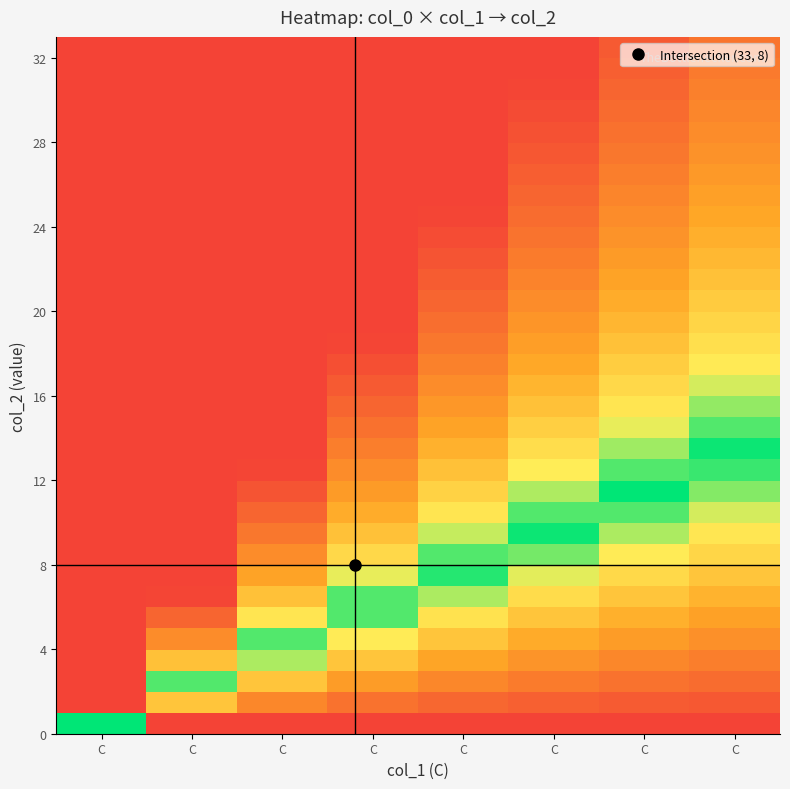

How many series are shown in this chart?

33